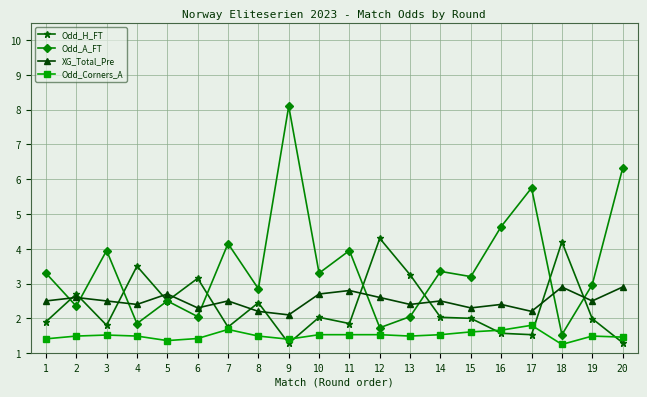

List the series in order of their peak value, lowest first.

Odd_Corners_A, XG_Total_Pre, Odd_H_FT, Odd_A_FT